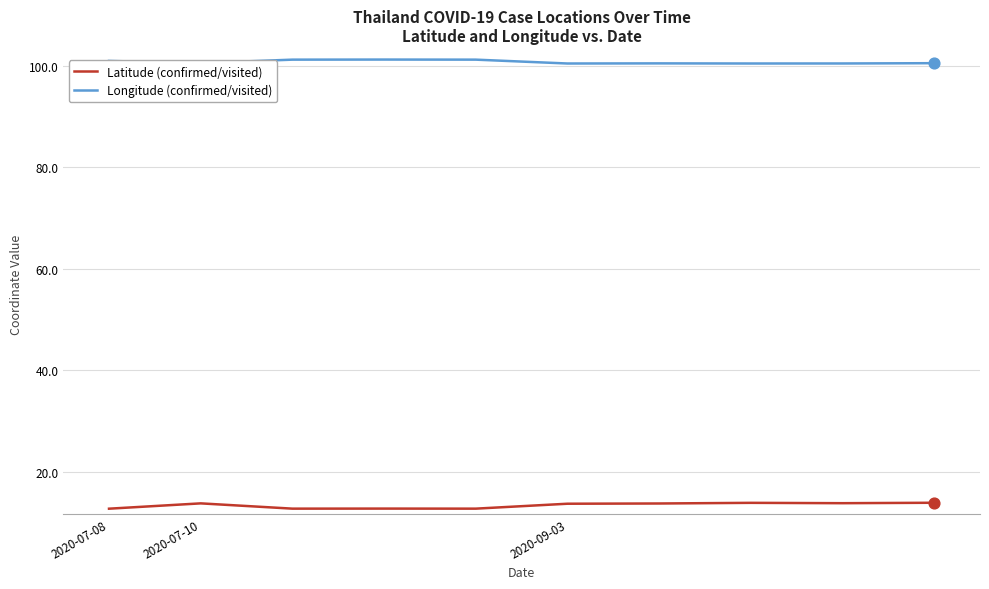

List the series in order of their peak value, lowest first.

Latitude (confirmed/visited), Longitude (confirmed/visited)